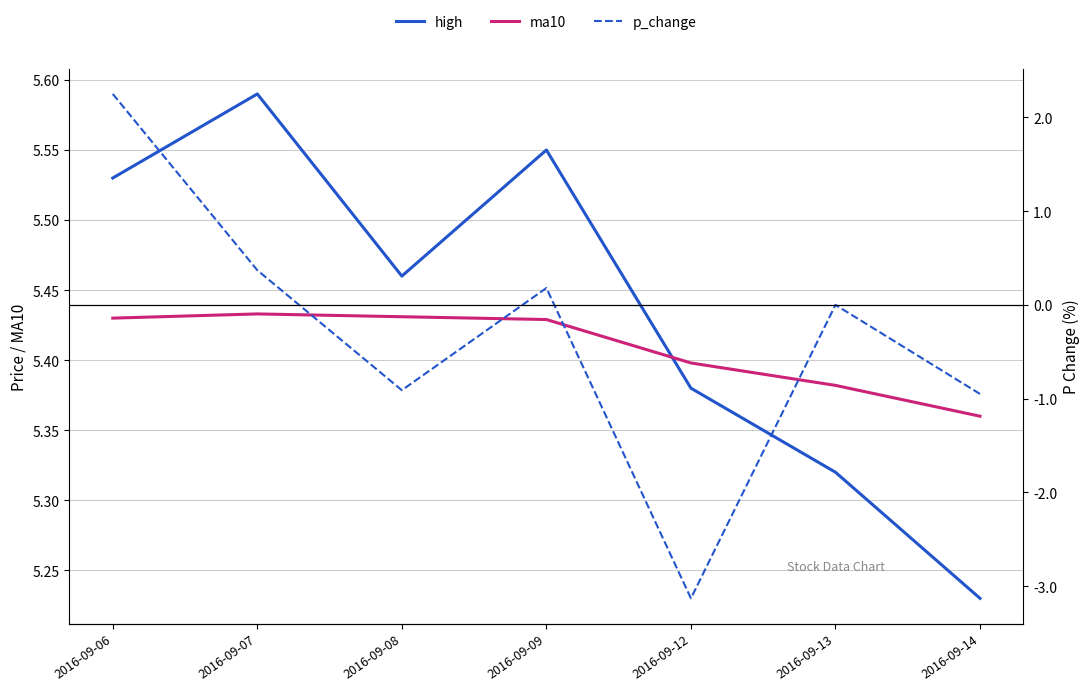

How many values in the p_change series exceed 0?

3